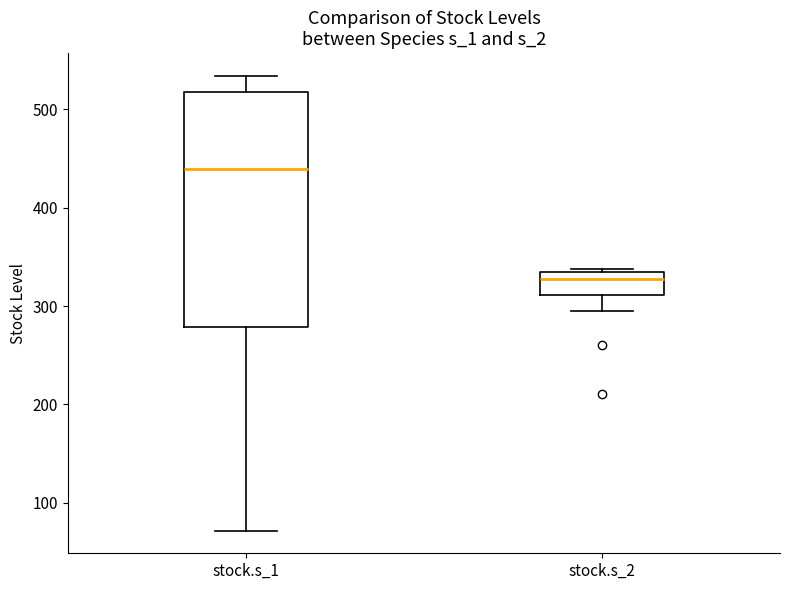

Where does the lower whisker of the box for stock.s_2 end on the y-axis? The values are not printed on the chart, so give them approximately, as read against the axis.

300